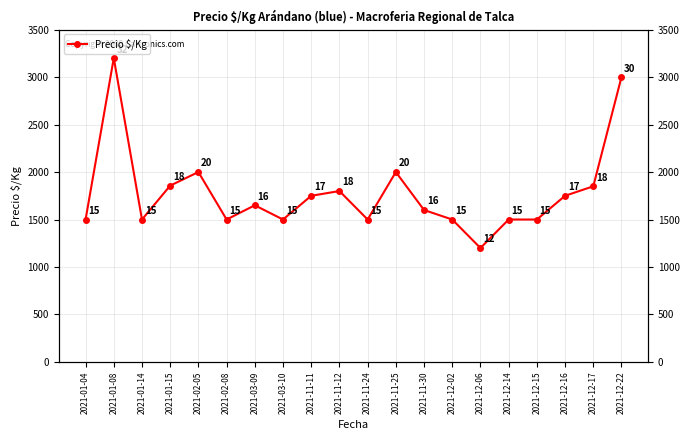

Which label corresponds to the smallest value in the chart?

2021-12-06